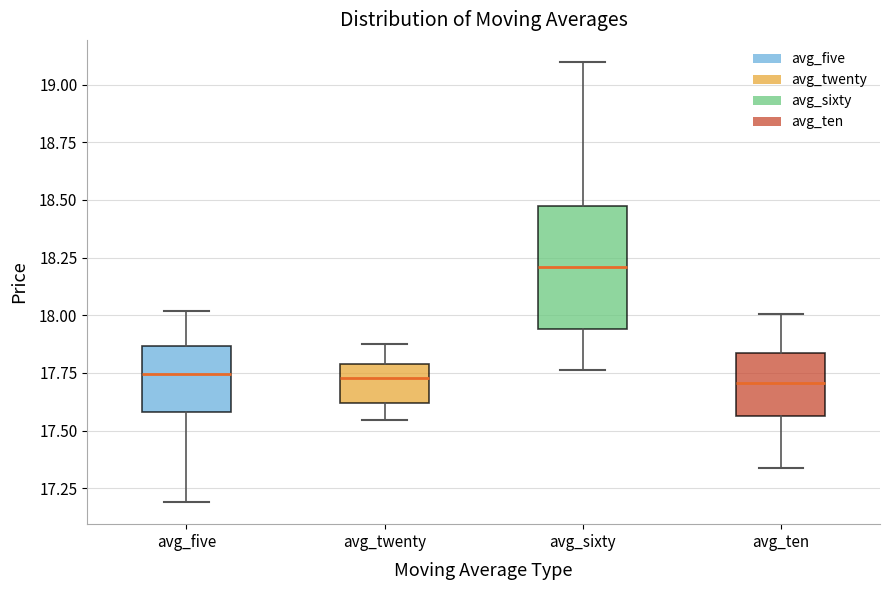

Reading left to right, transcribe this box plot: for each box, give where its median line is, the range the box spans, and where its two whiskers end, as read against the y-axis. The values are not printed on the chart, so give them approximately, as read against the axis.

avg_five: median 17.75, box 17.60 to 17.85, whiskers 17.20 to 18.00
avg_twenty: median 17.75, box 17.60 to 17.80, whiskers 17.55 to 17.90
avg_sixty: median 18.20, box 17.95 to 18.45, whiskers 17.75 to 19.10
avg_ten: median 17.70, box 17.55 to 17.85, whiskers 17.35 to 18.00